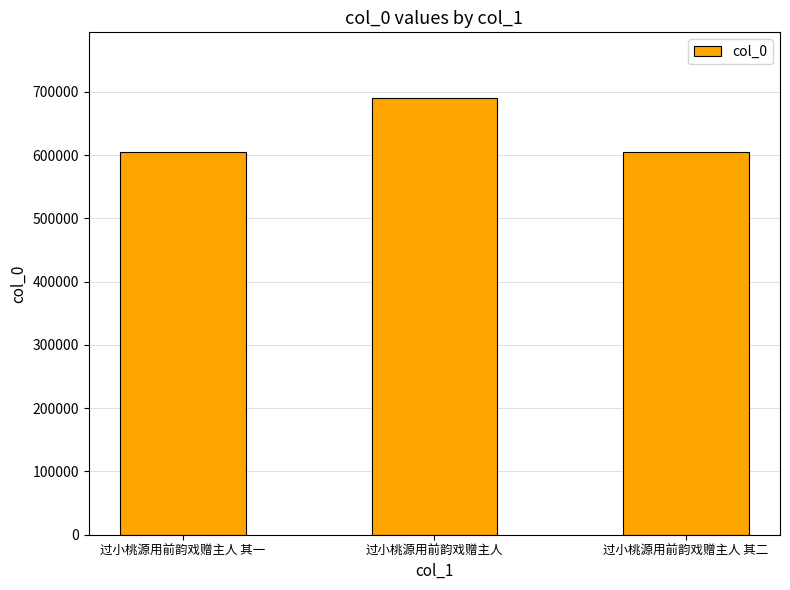

What is the value of the 2nd bar from the left?

690666